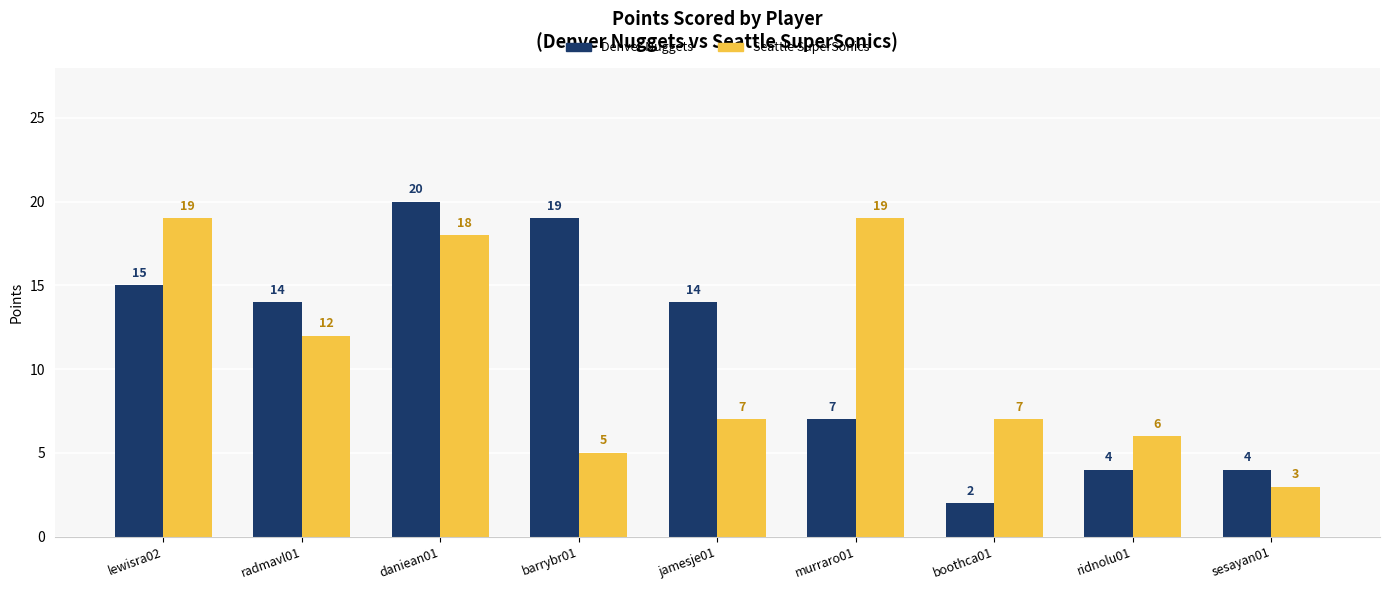

What is the label of the 7th bar from the right?

daniean01